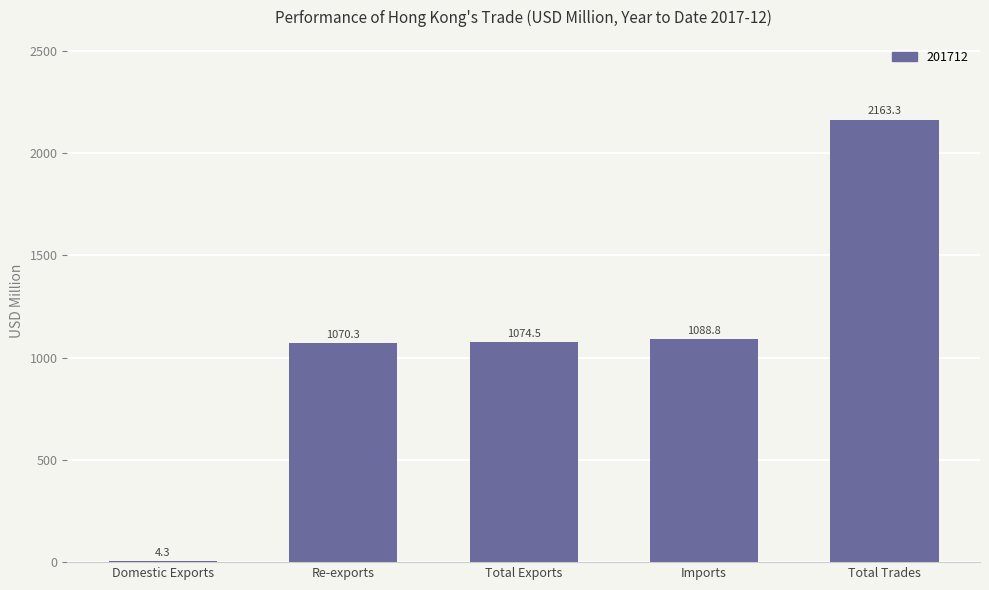

The chart shows a value of 1074.5 at Total Exports. True or false?

True